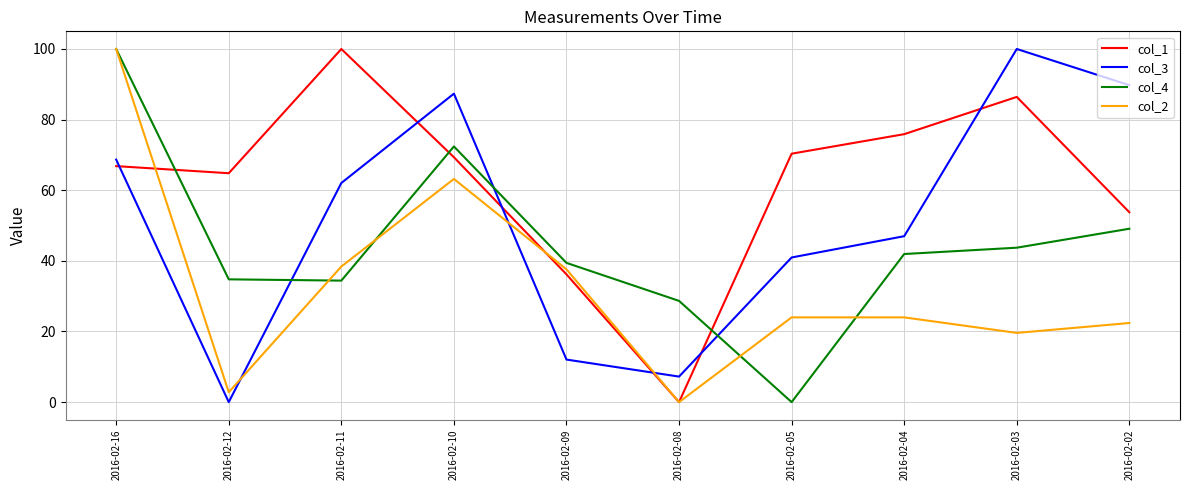

The col_3 series shows 47.0 at 2016-02-04. True or false?

True